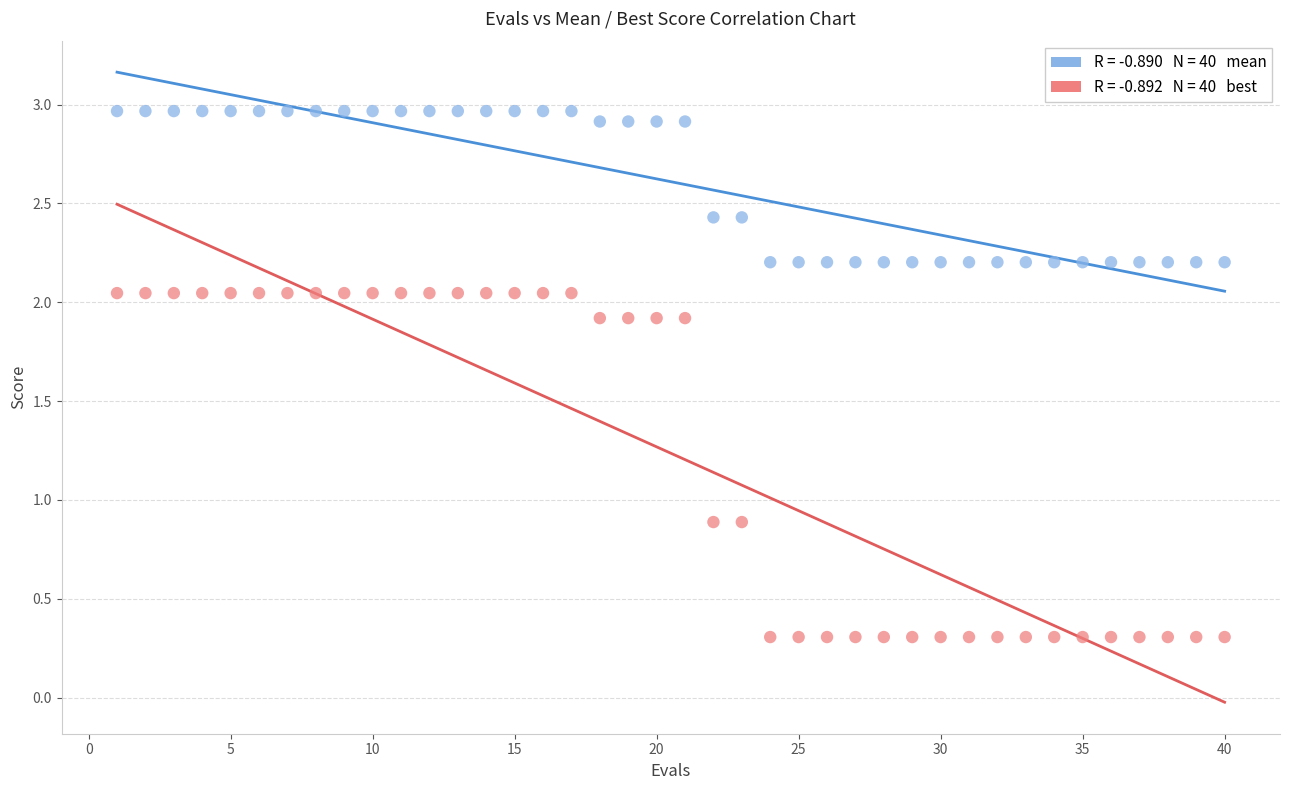

Across all data points, what is the range of Y values (max minus min)?

2.7